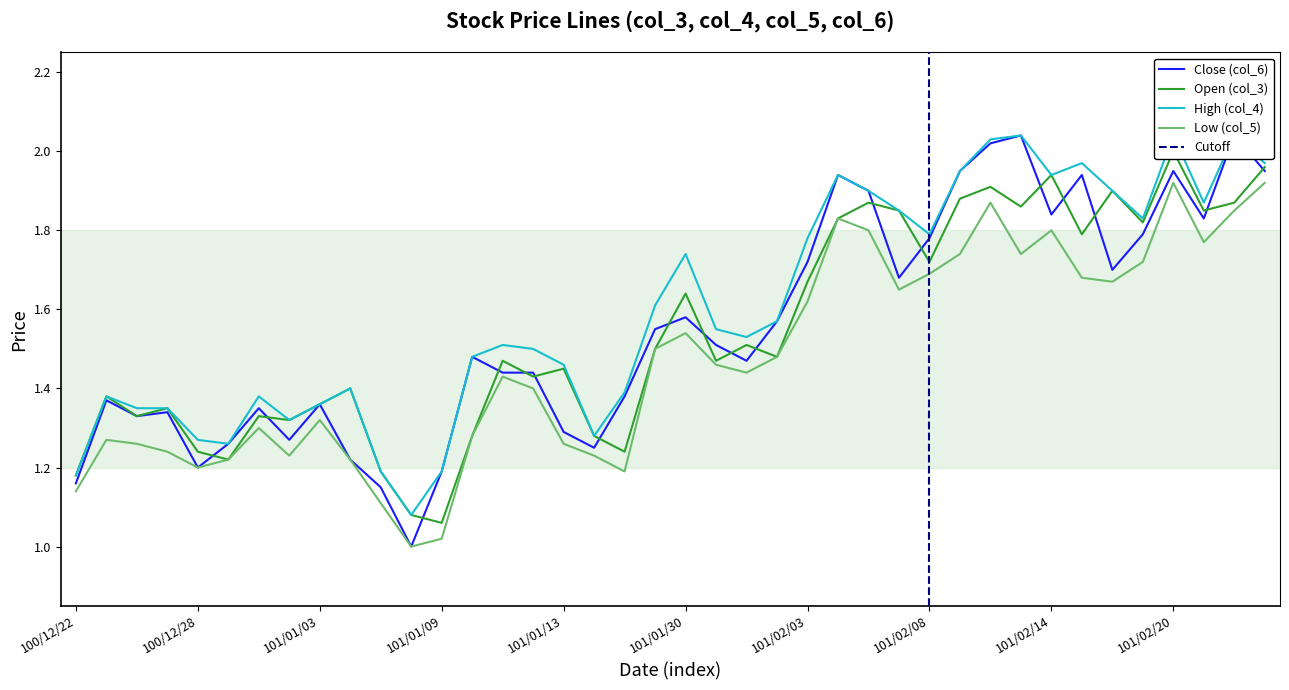

At how many categories does at least one series exceed 1?

40